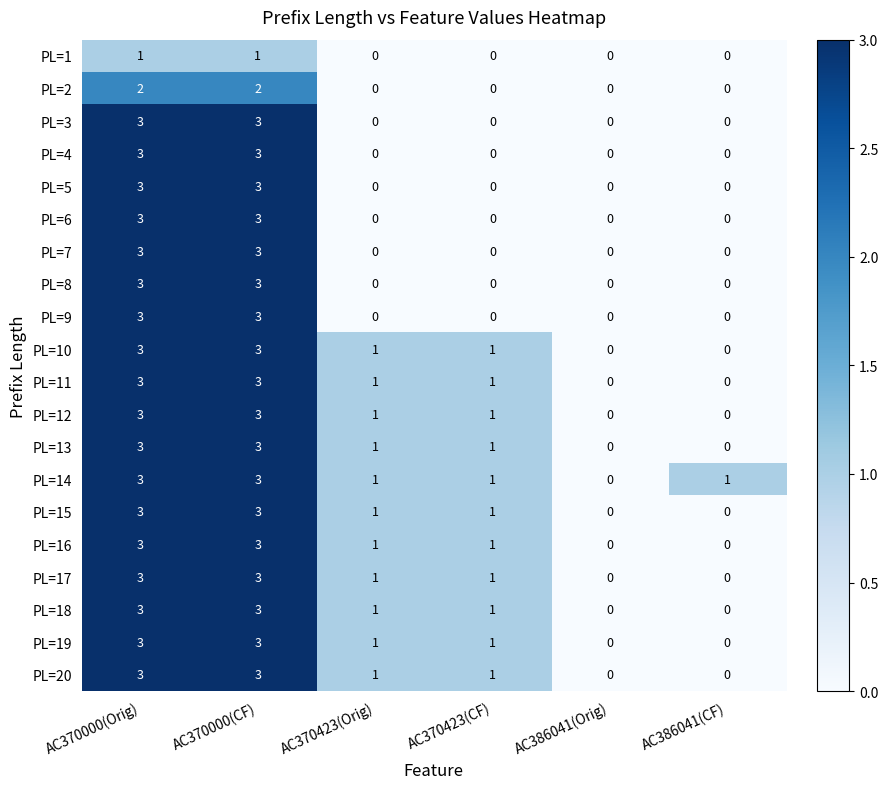

At which label does PL=19 first exceed 1?

AC370000(Orig)